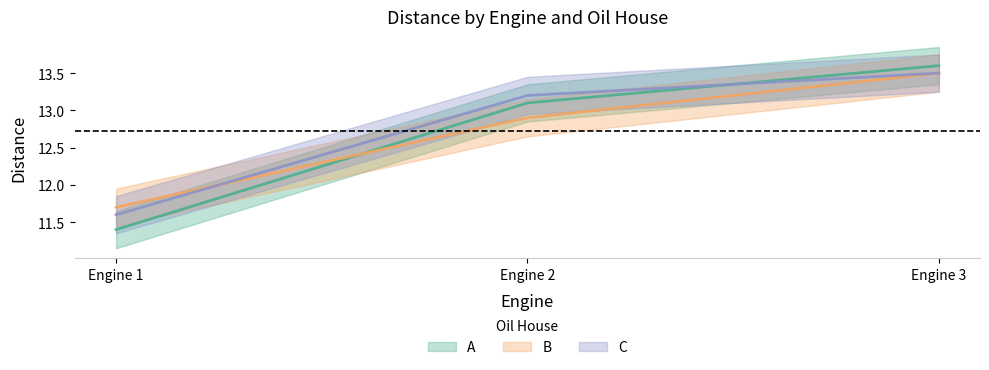

Is the value of B at Engine 2 greater than the value of A at Engine 3?

No